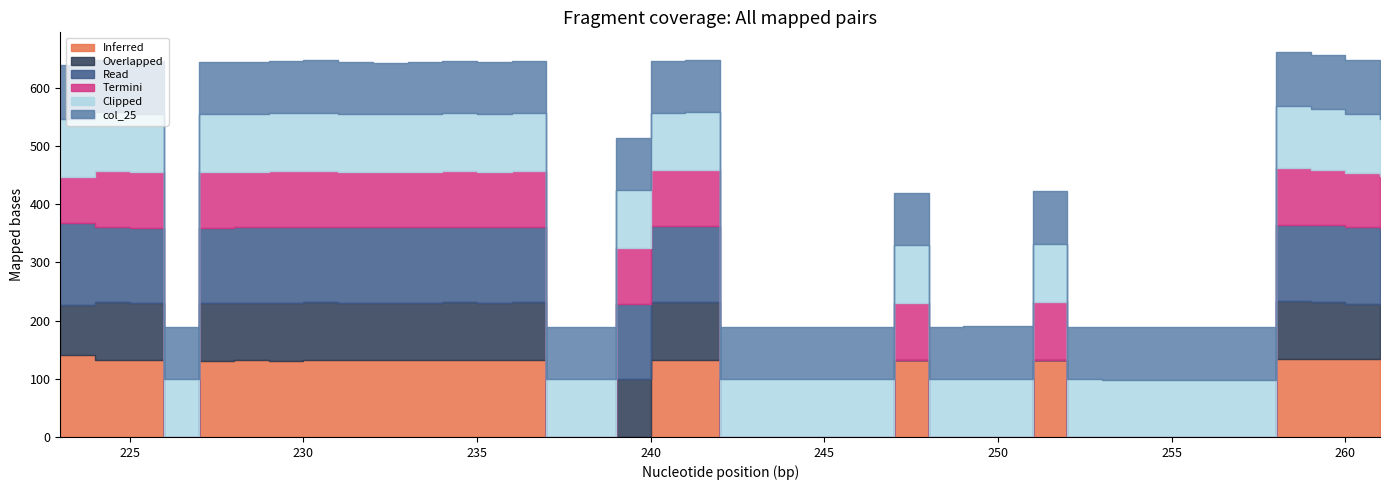

Reading right to left, list all the values displayed in this chart.

col_11: 134.5	133.6	133.9	133.7	0.0	0.0	0.0	132.6	0.0	0.0	0.0	132.8	0.0	0.0	0.0	0.0	0.0	131.9	132.0	0.0	0.0	0.0	132.0	131.4	131.8	131.6	132.0	131.4	132.0	131.3	131.5	131.2	0.0	132.0	132.1	141.5
col_12: 92.4	95.7	98.5	100.4	0.0	0.0	0.0	0.0	0.0	0.0	0.0	0.0	0.0	0.0	0.0	0.0	0.0	99.9	100.2	99.7	0.0	0.0	99.5	99.3	99.4	99.2	98.9	99.1	99.6	99.7	99.0	99.2	0.0	98.7	99.3	86.0
col_13: 132.0	131.5	131.4	130.8	0.0	0.0	0.0	0.0	0.0	0.0	0.0	0.0	0.0	0.0	0.0	0.0	0.0	130.3	129.6	129.2	0.0	0.0	129.6	129.5	129.9	129.7	129.6	129.8	130.0	129.6	129.6	129.1	0.0	129.3	129.8	140.8
col_14: 89.6	92.2	94.4	96.5	0.0	0.0	0.0	99.7	0.0	0.0	0.0	97.0	0.0	0.0	0.0	0.0	0.0	96.2	96.1	95.4	0.0	0.0	95.5	95.3	95.4	95.2	94.6	95.1	95.6	95.8	95.0	95.5	0.0	95.3	95.5	78.2
col_23: 97.4	101.7	105.4	106.7	97.9	98.6	99.1	99.3	100.3	99.5	99.7	99.4	99.3	99.4	99.2	99.7	99.5	99.5	98.9	99.7	99.8	99.9	99.6	99.7	99.8	99.6	99.3	100.0	100.4	100.2	99.9	100.4	100.1	100.6	100.8	100.0
col_25: 90.9	93.6	93.1	94.0	90.4	90.5	90.6	90.8	90.9	90.3	90.0	89.8	89.7	90.1	89.5	90.0	89.8	89.4	89.7	89.2	89.4	89.1	89.0	89.1	89.2	89.3	88.6	89.6	90.0	89.8	89.2	89.7	89.5	90.7	90.6	92.7